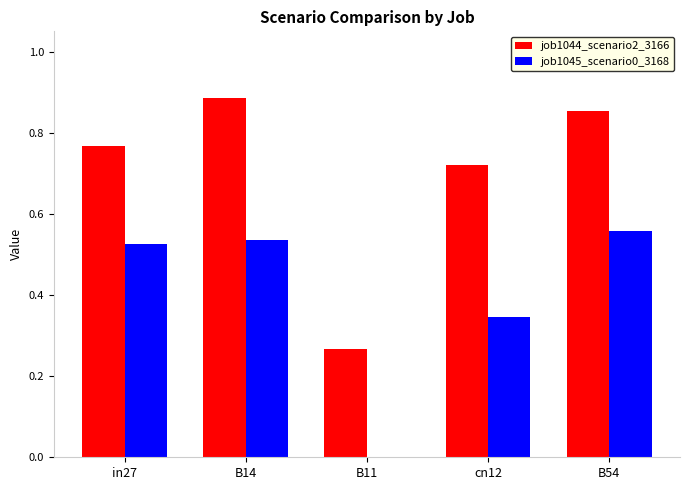

How many groups of bars are there?

5